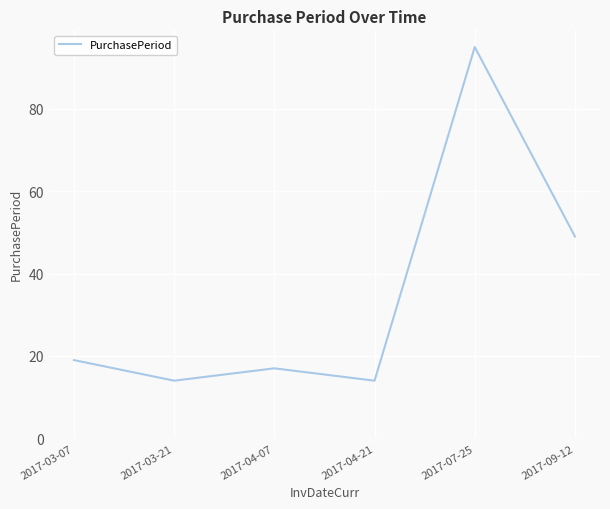

How many series are shown in this chart?

1